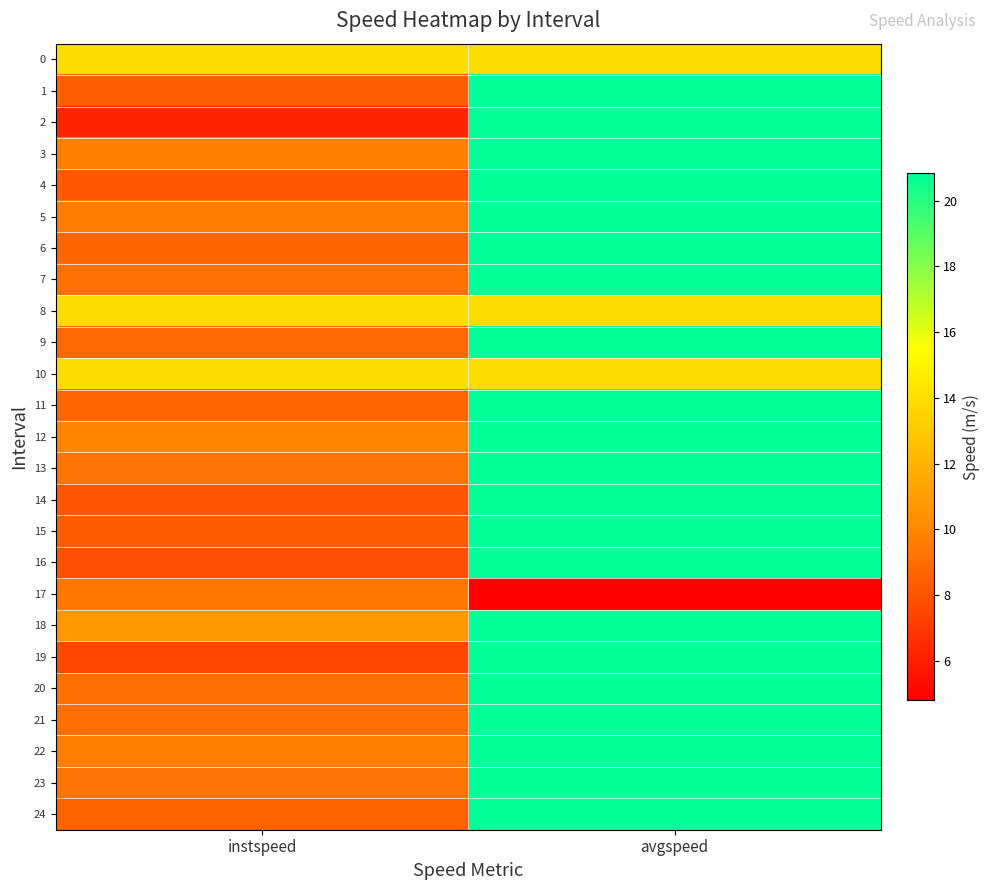

Reading left to right, transcribe all the data shown in this chart.

0: instspeed=13.9	avgspeed=13.9
1: instspeed=8.4	avgspeed=20.8
2: instspeed=6.2	avgspeed=20.8
3: instspeed=9.7	avgspeed=20.8
4: instspeed=8.2	avgspeed=20.8
5: instspeed=9.6	avgspeed=20.8
6: instspeed=8.7	avgspeed=20.8
7: instspeed=9.1	avgspeed=20.8
8: instspeed=13.9	avgspeed=13.9
9: instspeed=8.8	avgspeed=20.8
10: instspeed=13.9	avgspeed=13.9
11: instspeed=8.7	avgspeed=20.8
12: instspeed=9.9	avgspeed=20.8
13: instspeed=9.2	avgspeed=20.8
14: instspeed=8.1	avgspeed=20.8
15: instspeed=8.3	avgspeed=20.8
16: instspeed=7.8	avgspeed=20.8
17: instspeed=9.3	avgspeed=4.8
18: instspeed=10.7	avgspeed=20.8
19: instspeed=7.6	avgspeed=20.8
20: instspeed=9.0	avgspeed=20.8
21: instspeed=9.1	avgspeed=20.8
22: instspeed=9.6	avgspeed=20.8
23: instspeed=9.3	avgspeed=20.8
24: instspeed=8.6	avgspeed=20.8